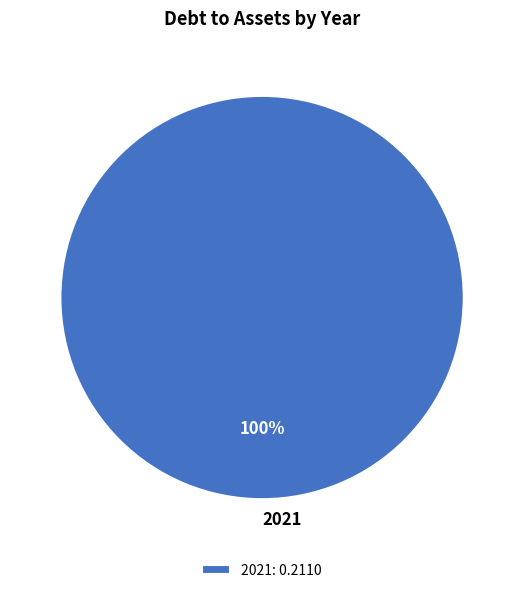

To the nearest percent, what portion does 2021 represent?

100%